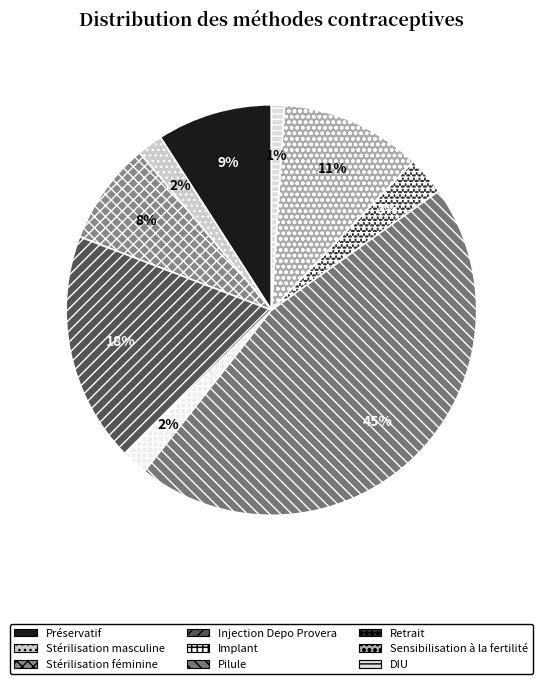

How many segments does this pie chart have?

9